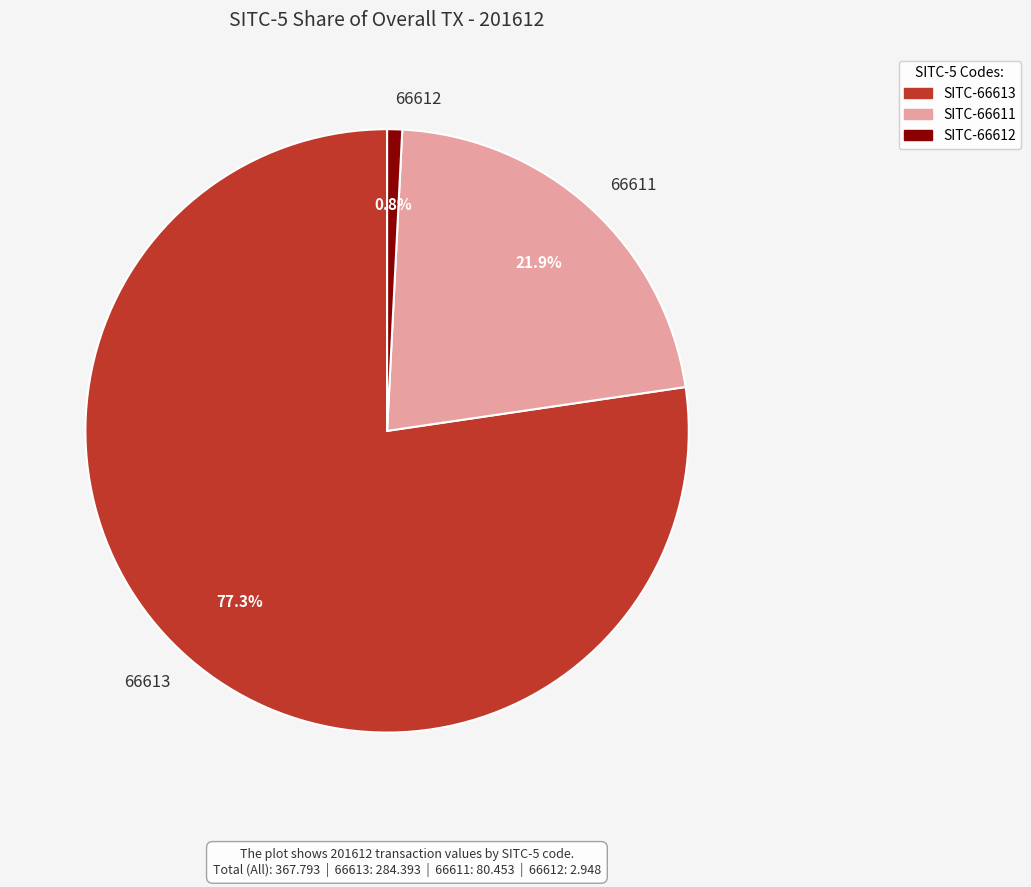

Which slice is the smallest?

66612